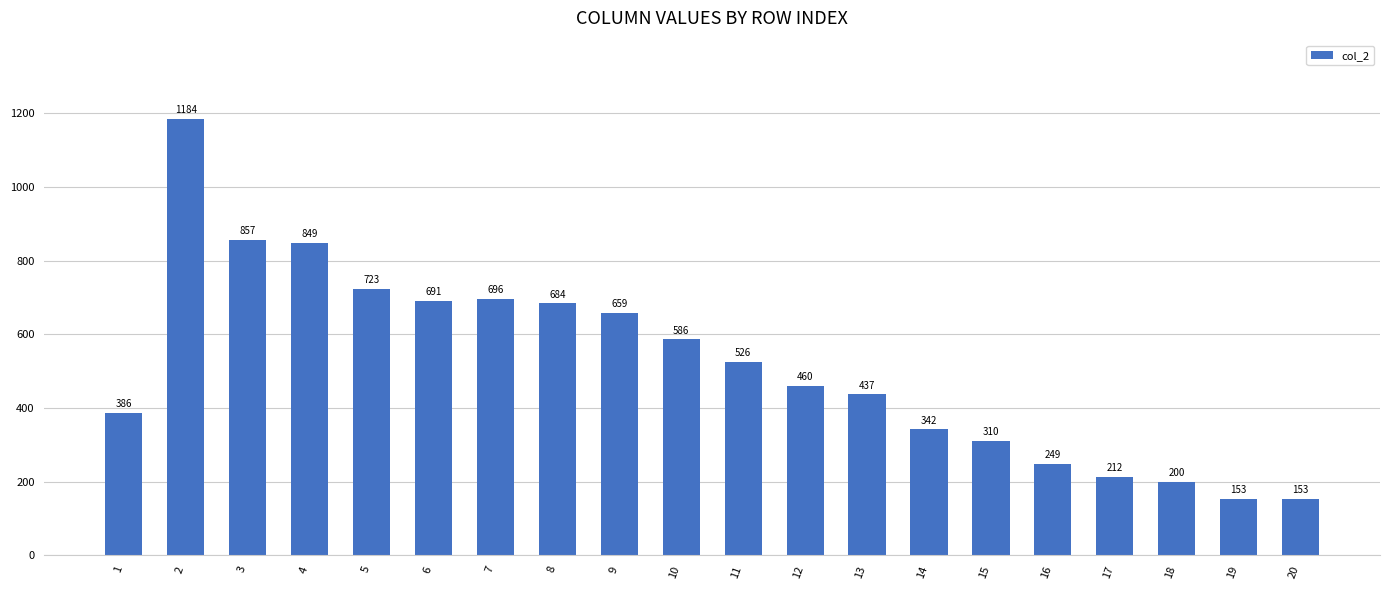

How many bars are there in total?

20